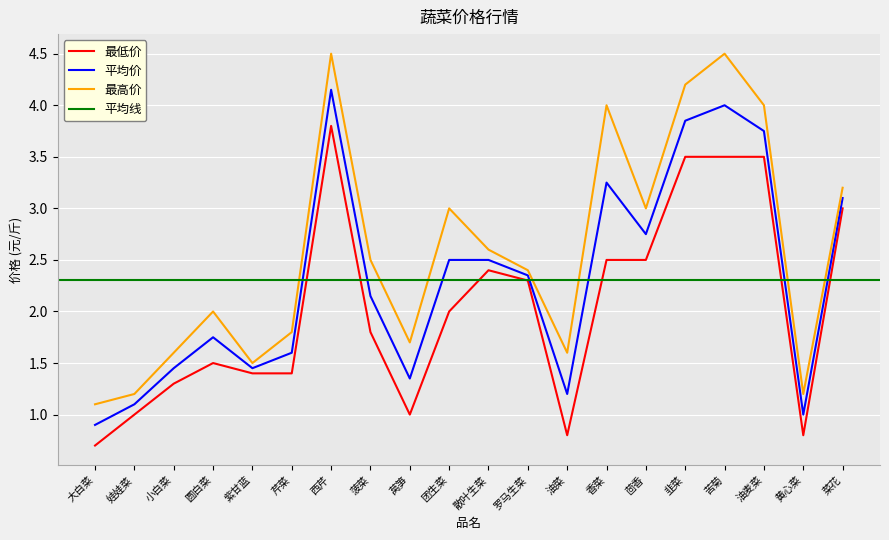

The 最低价 series shows 2.0 at 团生菜. True or false?

True